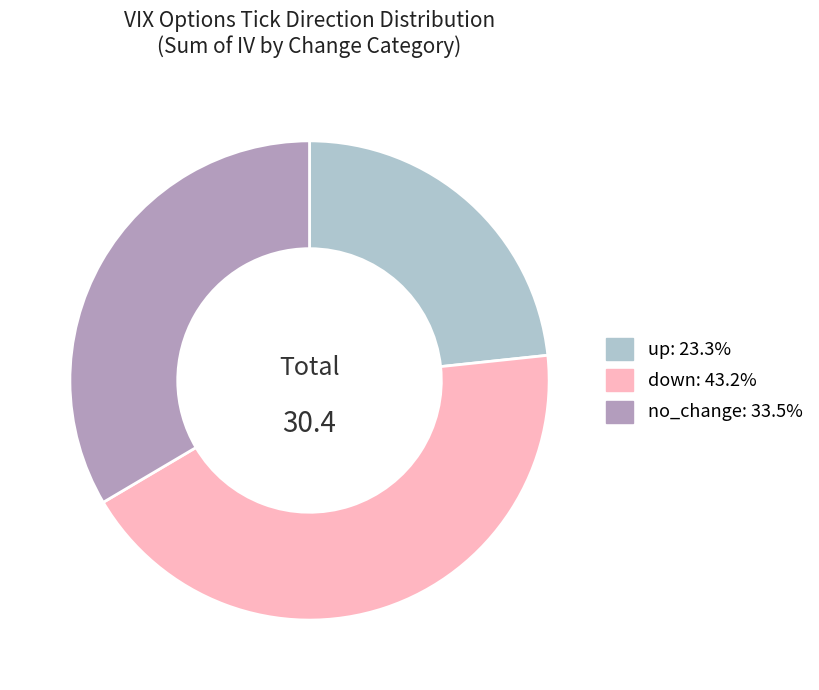

Which category has the biggest portion of the pie?

down